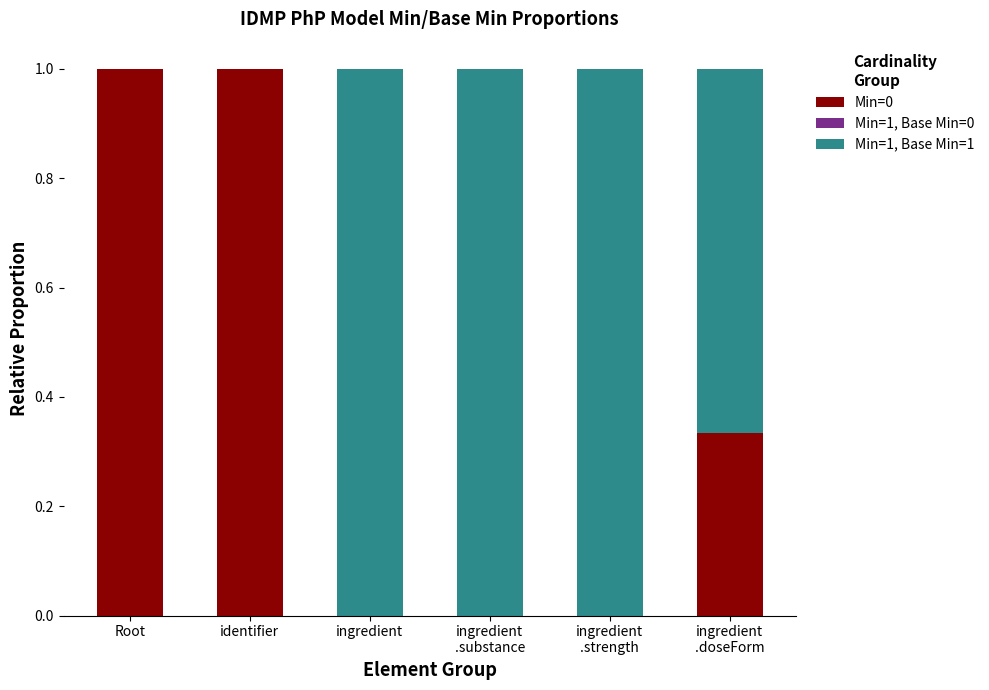

The Min=0 series shows 1.0 at Root. True or false?

True